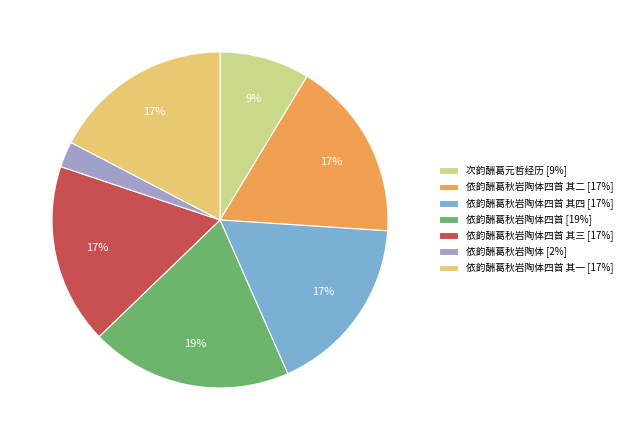

What is the largest slice in the pie chart?

依韵酬葛秋岩陶体四首 [19%]